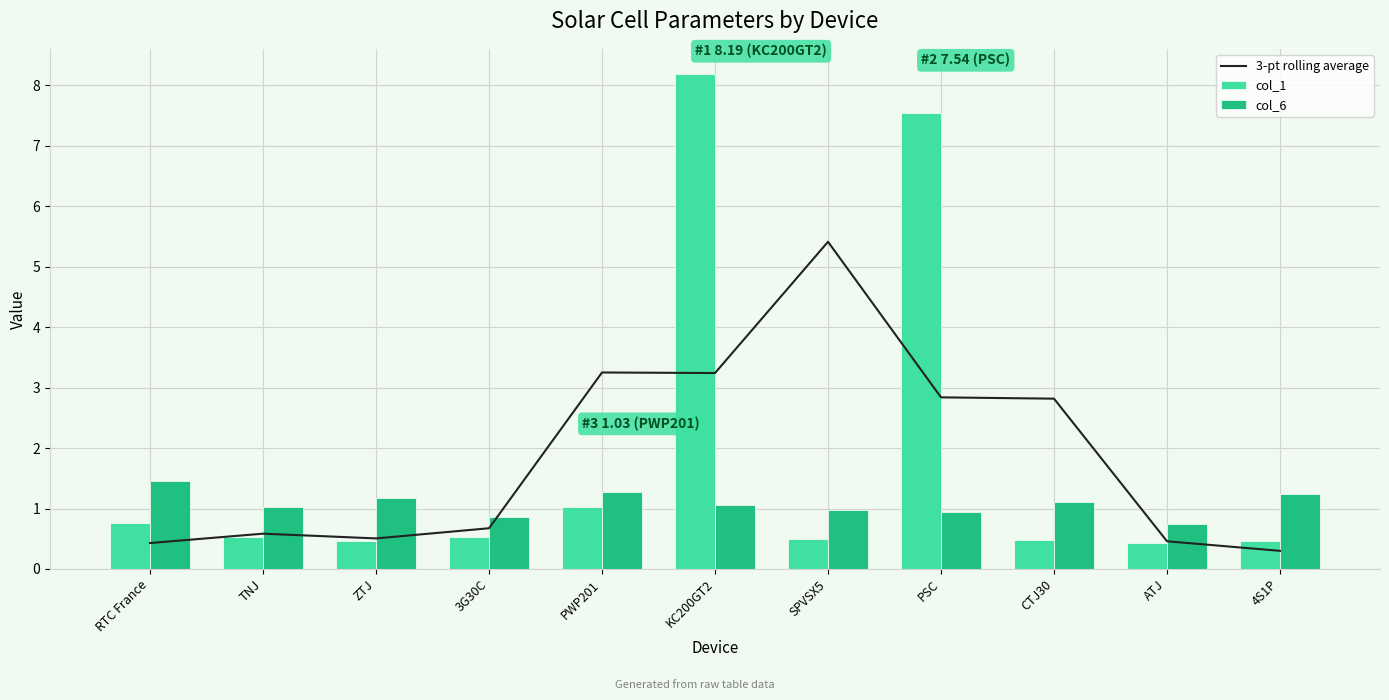

What is the lowest value of the col_1 series?

0.4